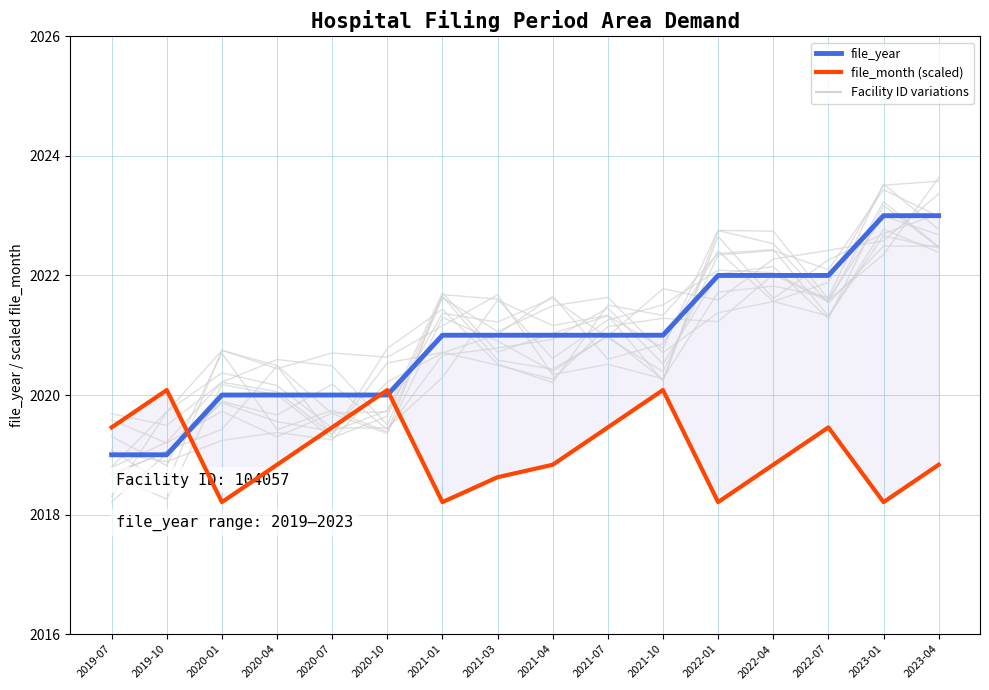

What is the label of the 4th point from the left?

2020-04